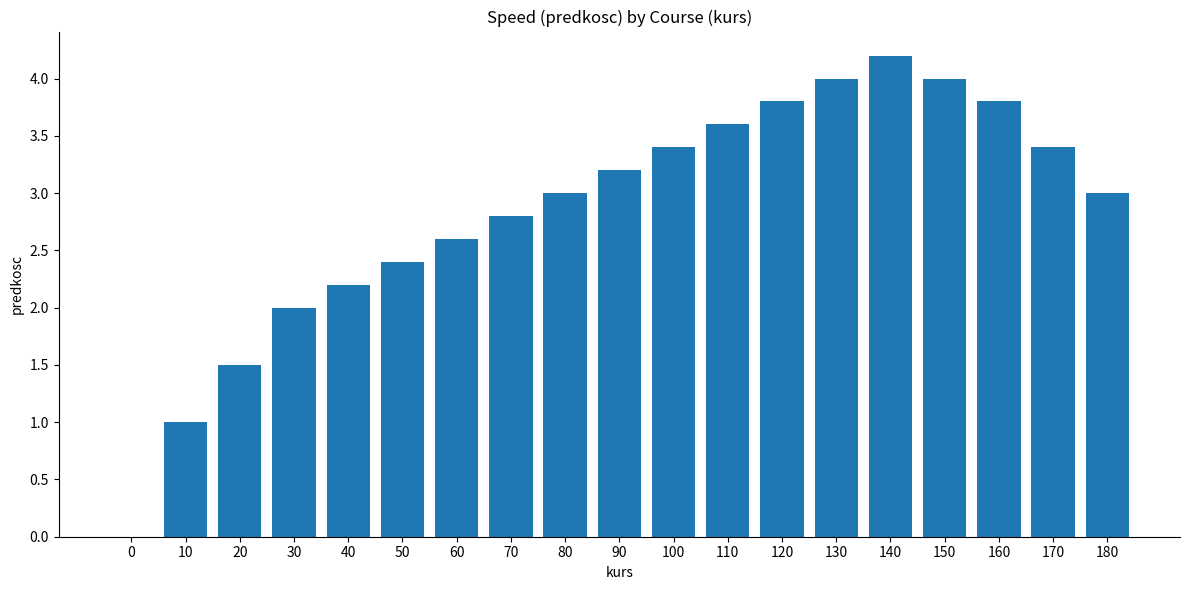

The chart shows a value of 2.5 at 20. True or false?

False